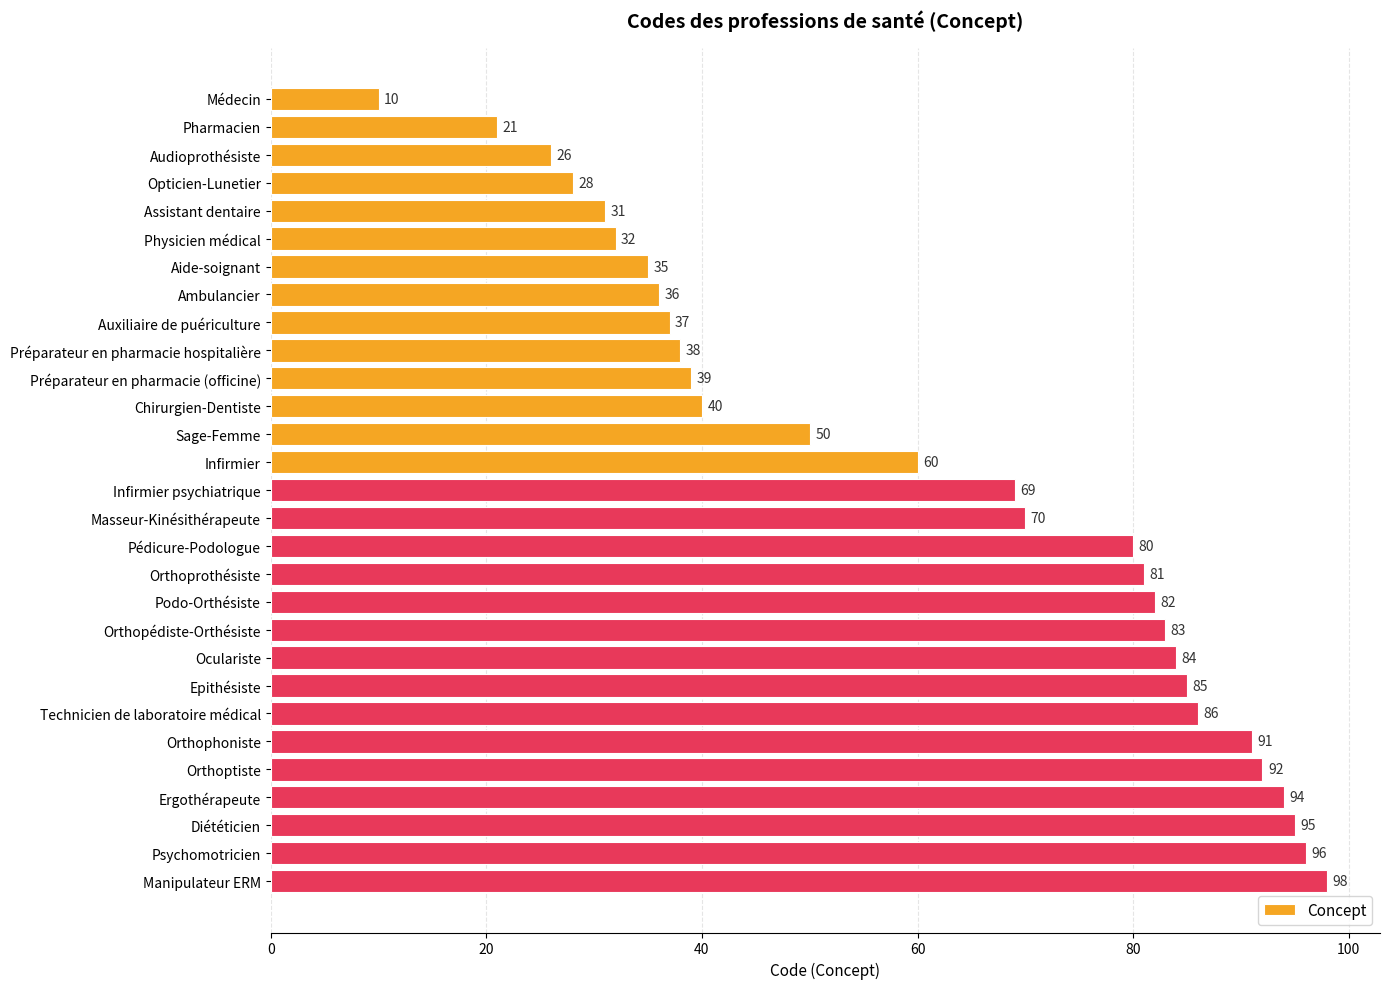

Reading top to bottom, transcribe all the data shown in this chart.

Médecin=10	Pharmacien=21	Audioprothésiste=26	Opticien-Lunetier=28	Assistant dentaire=31	Physicien médical=32	Aide-soignant=35	Ambulancier=36	Auxiliaire de puériculture=37	Préparateur en pharmacie hospitalière=38	Préparateur en pharmacie (officine)=39	Chirurgien-Dentiste=40	Sage-Femme=50	Infirmier=60	Infirmier psychiatrique=69	Masseur-Kinésithérapeute=70	Pédicure-Podologue=80	Orthoprothésiste=81	Podo-Orthésiste=82	Orthopédiste-Orthésiste=83	Oculariste=84	Epithésiste=85	Technicien de laboratoire médical=86	Orthophoniste=91	Orthoptiste=92	Ergothérapeute=94	Diététicien=95	Psychomotricien=96	Manipulateur ERM=98